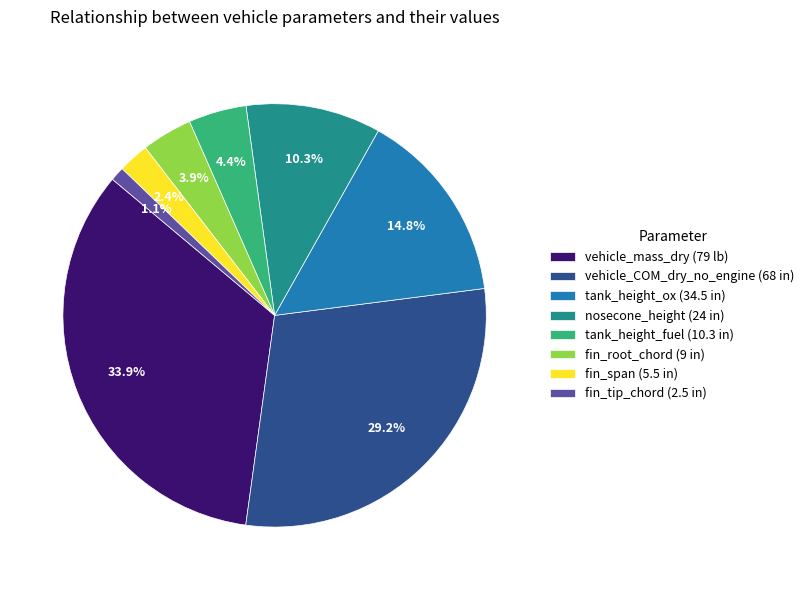

The tank_height_fuel (10.3 in) slice represents 4% of the pie. True or false?

True